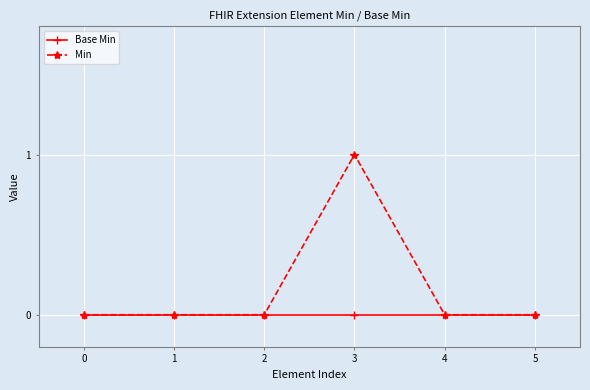

Which series has the largest range (max minus min)?

Min